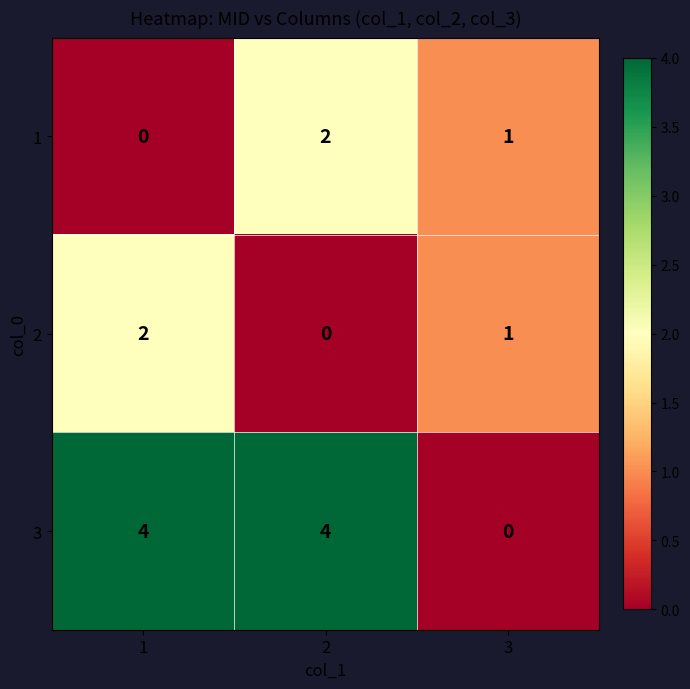

Reading right to left, extract all data points from this chart.

1: 1	2	0
2: 1	0	2
3: 0	4	4